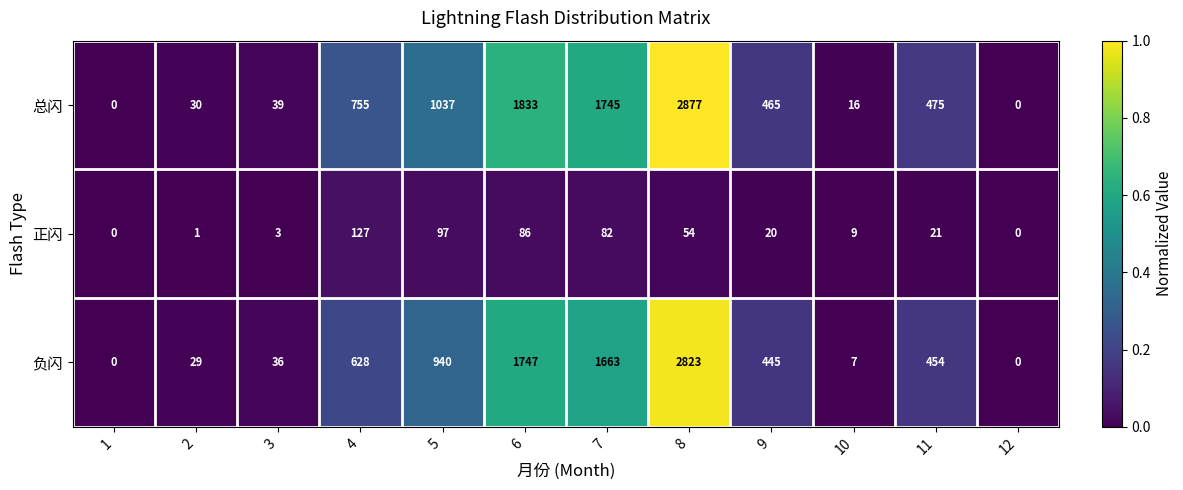

Rank the series by their maximum value, from lowest to highest.

正闪, 负闪, 总闪